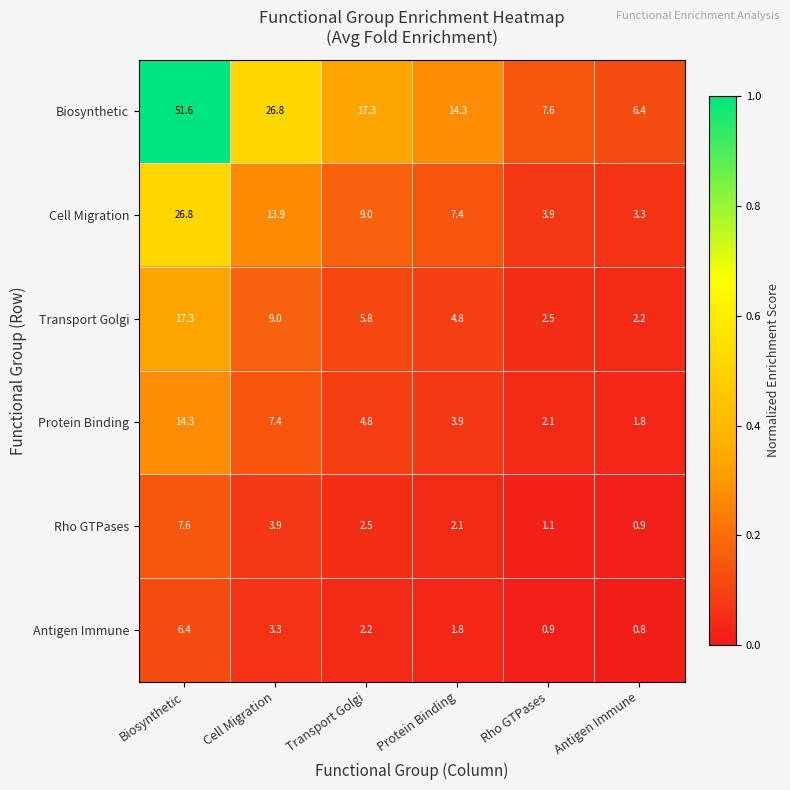

What is the difference between the second highest and minimum values in the Cell Migration series?

10.6